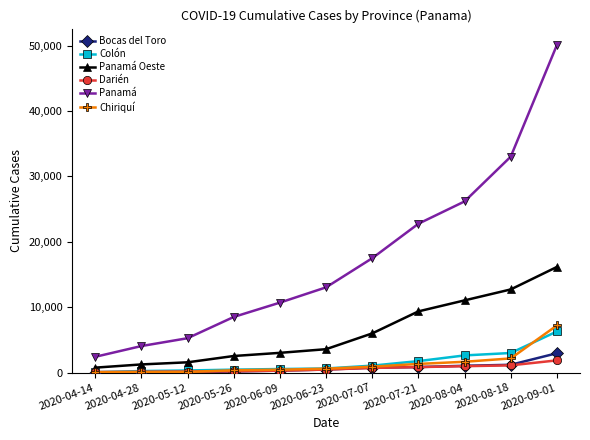

Rank the series by their maximum value, from lowest to highest.

Darién, Bocas del Toro, Colón, Chiriquí, Panamá Oeste, Panamá